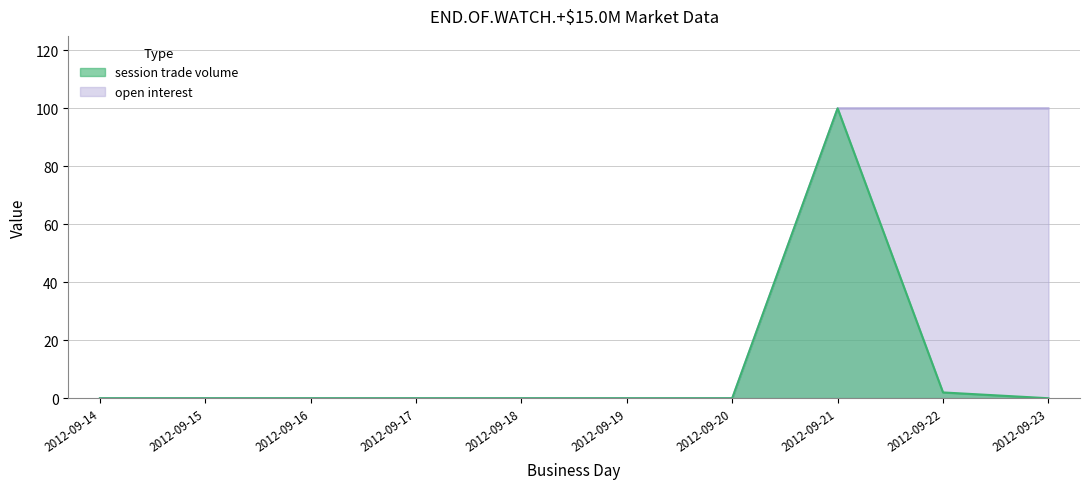

What is the highest value of the session trade volume series?

100